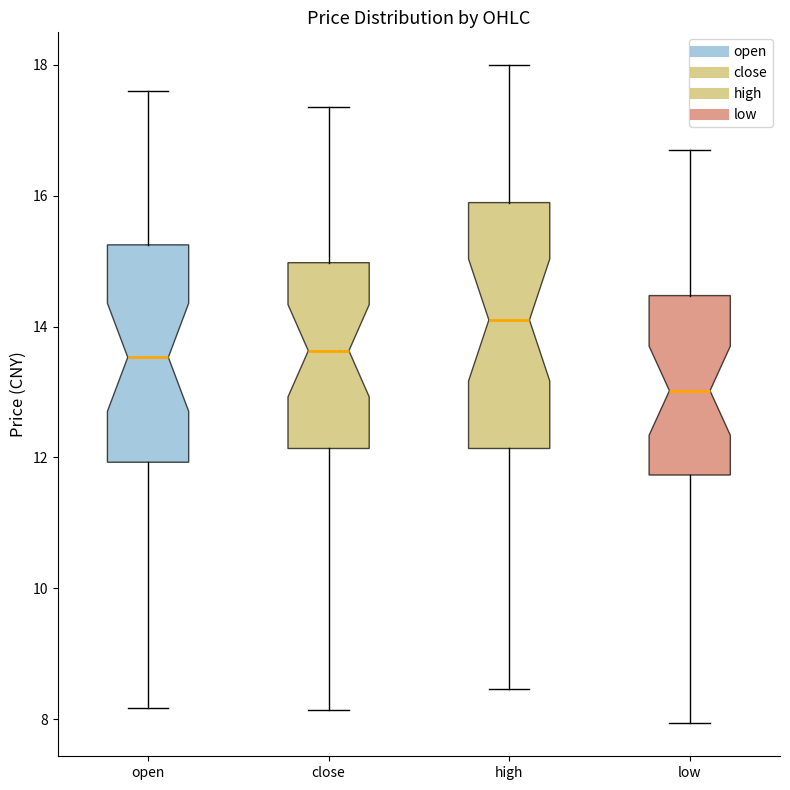

Reading left to right, transcribe this box plot: for each box, give where its median line is, the range the box spans, and where its two whiskers end, as read against the y-axis. The values are not printed on the chart, so give them approximately, as read against the axis.

open: median 13.6, box 12.0 to 15.2, whiskers 8.2 to 17.6
close: median 13.6, box 12.2 to 15.0, whiskers 8.2 to 17.4
high: median 14.2, box 12.2 to 15.8, whiskers 8.4 to 18.0
low: median 13.0, box 11.8 to 14.4, whiskers 8.0 to 16.8